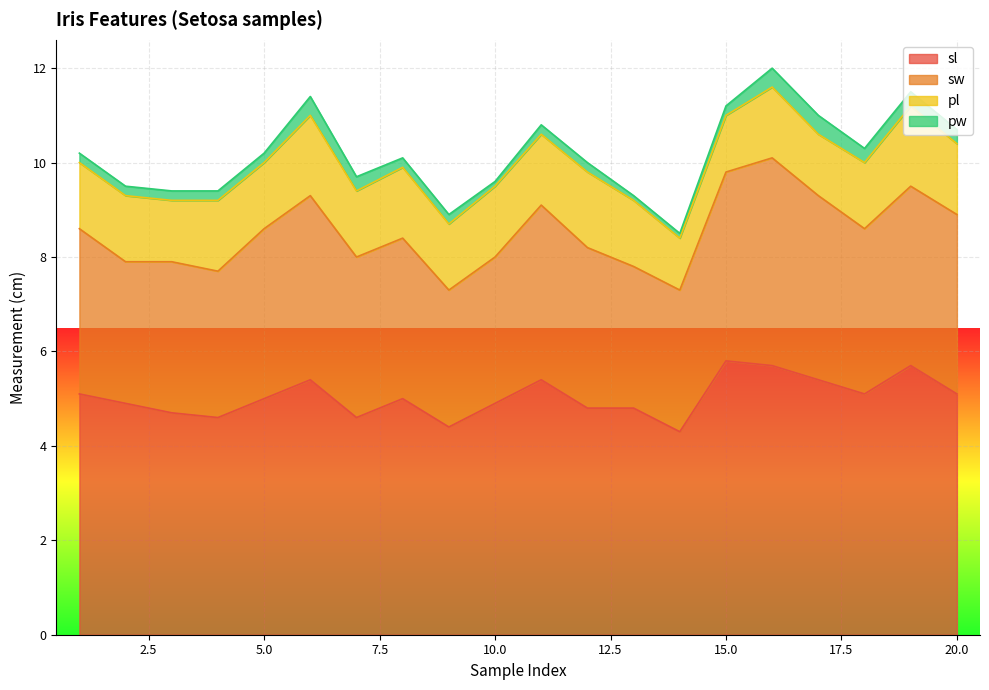

The sl series shows 7.6 at 14. True or false?

False